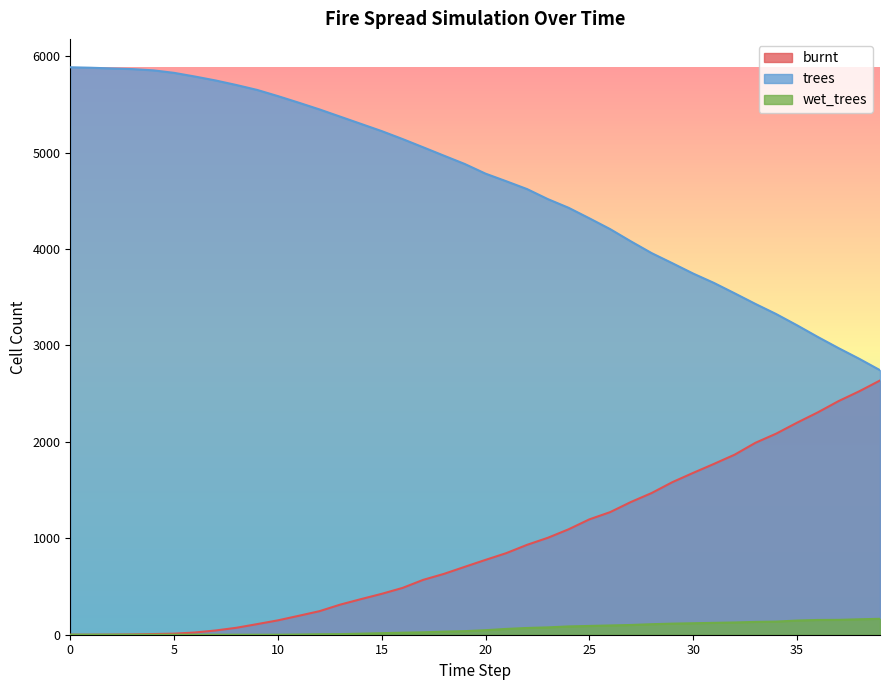

How many data points does each series have?

40